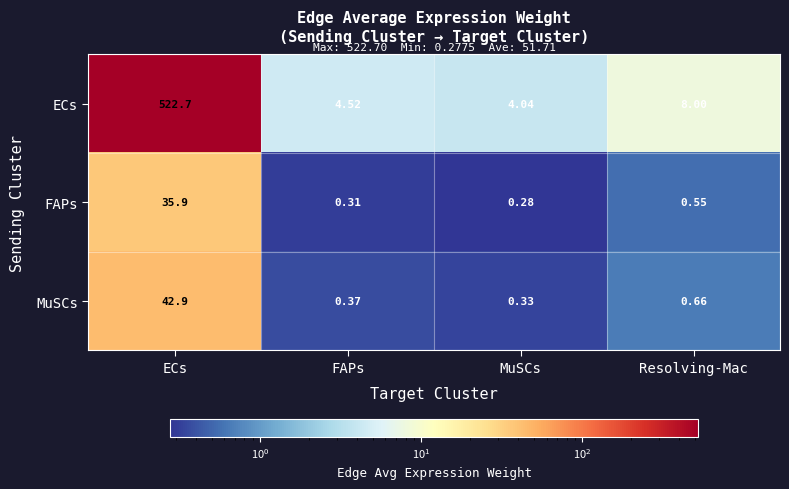

Is the value of MuSCs at FAPs greater than the value of FAPs at MuSCs?

Yes